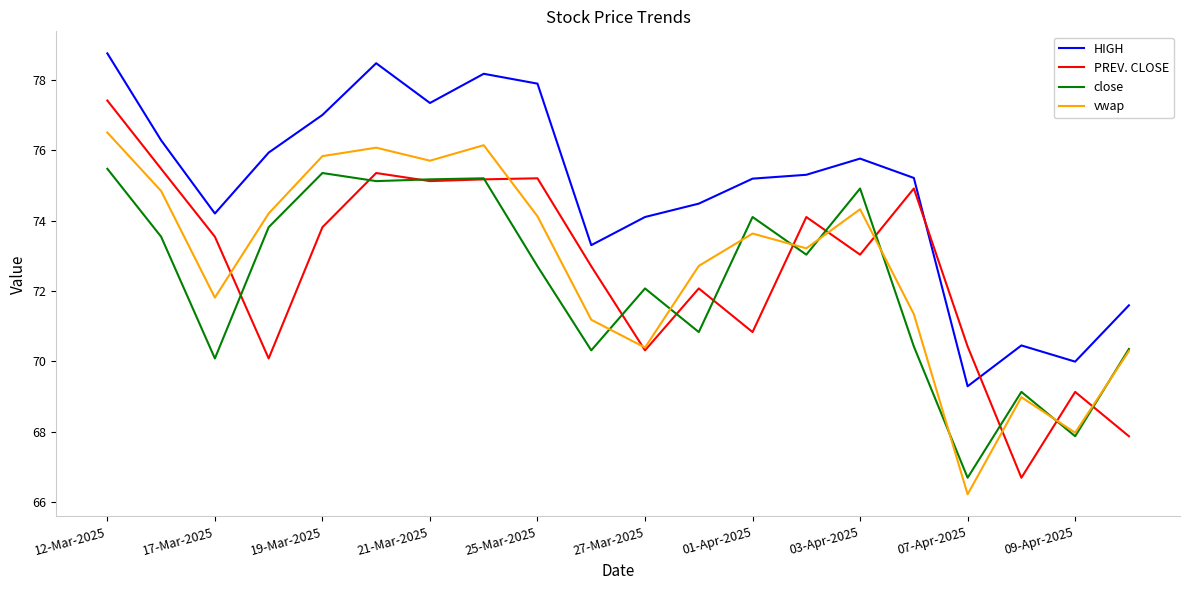

True or false: PREV. CLOSE has more than 0 interior local peaks.

True